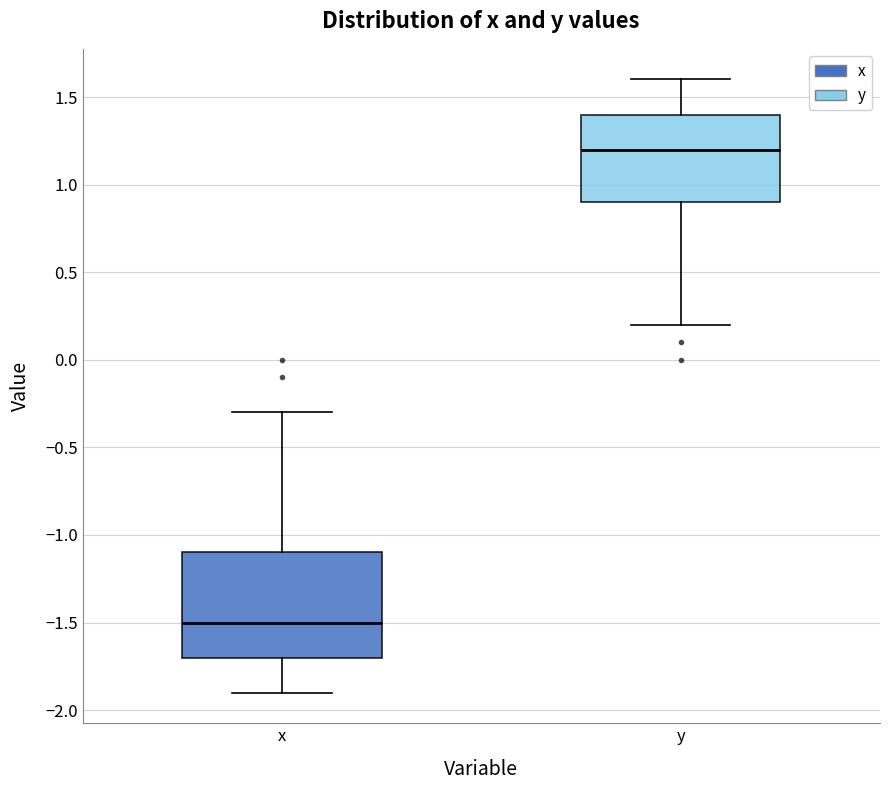

Reading left to right, read every box against the y-axis: the position of its median line, the range the box covers, and the ends of its whiskers. The values are not printed on the chart, so give them approximately, as read against the axis.

x: median -1.5, box -1.7 to -1.1, whiskers -1.9 to -0.3
y: median 1.2, box 0.9 to 1.4, whiskers 0.2 to 1.6